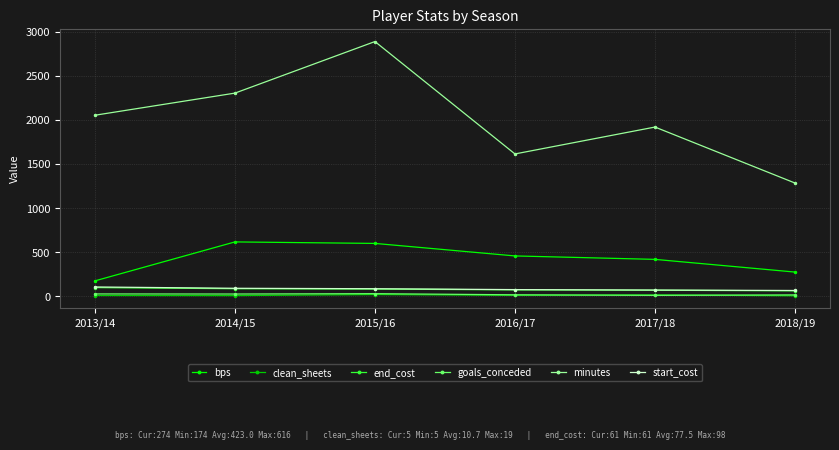

True or false: bps has more than 2 points higher than both neighbors.

False